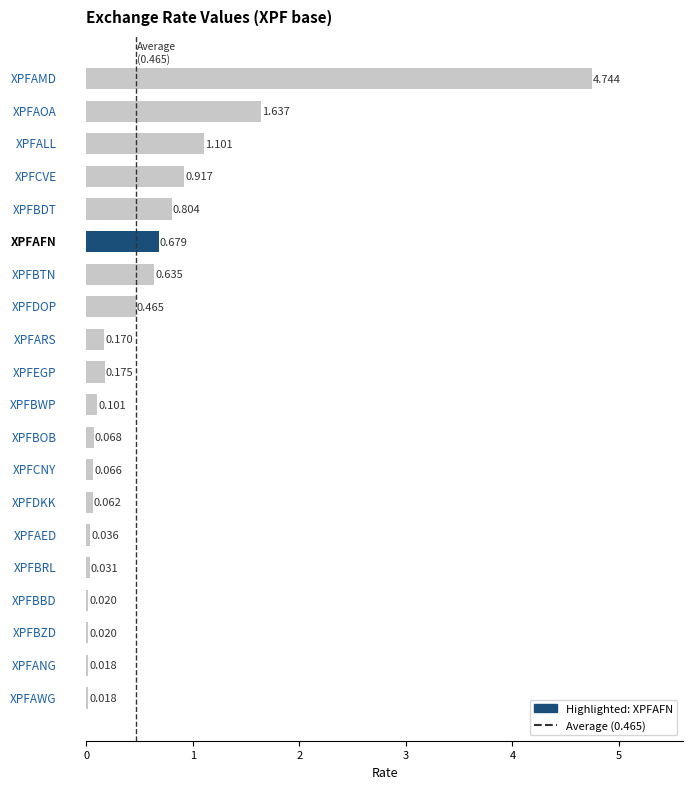

What is the greatest value displayed?

4.7